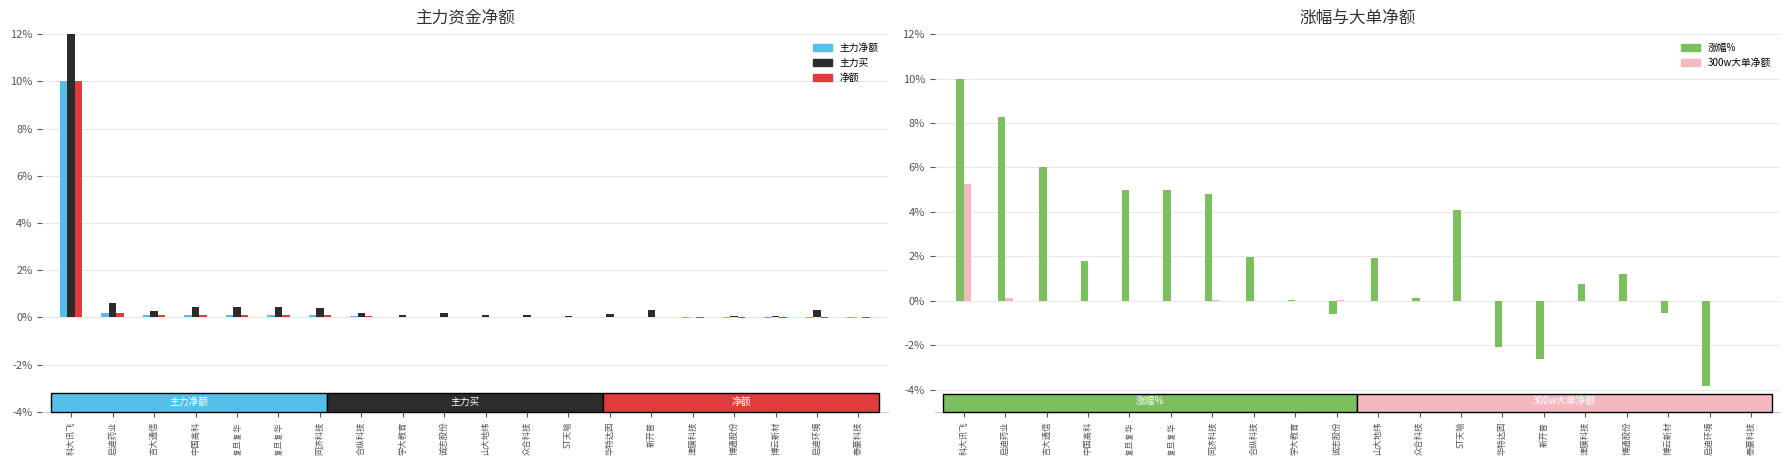

At how many categories does at least one series exceed 25?

1